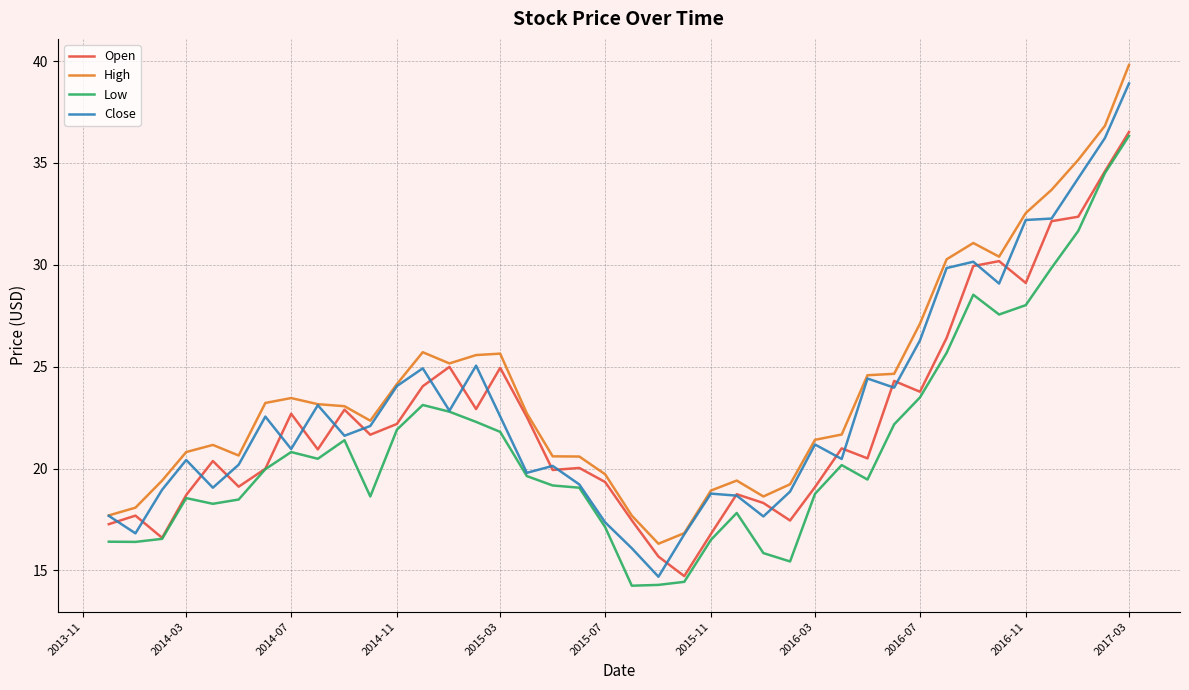

What is the highest value of the Open series?

36.5